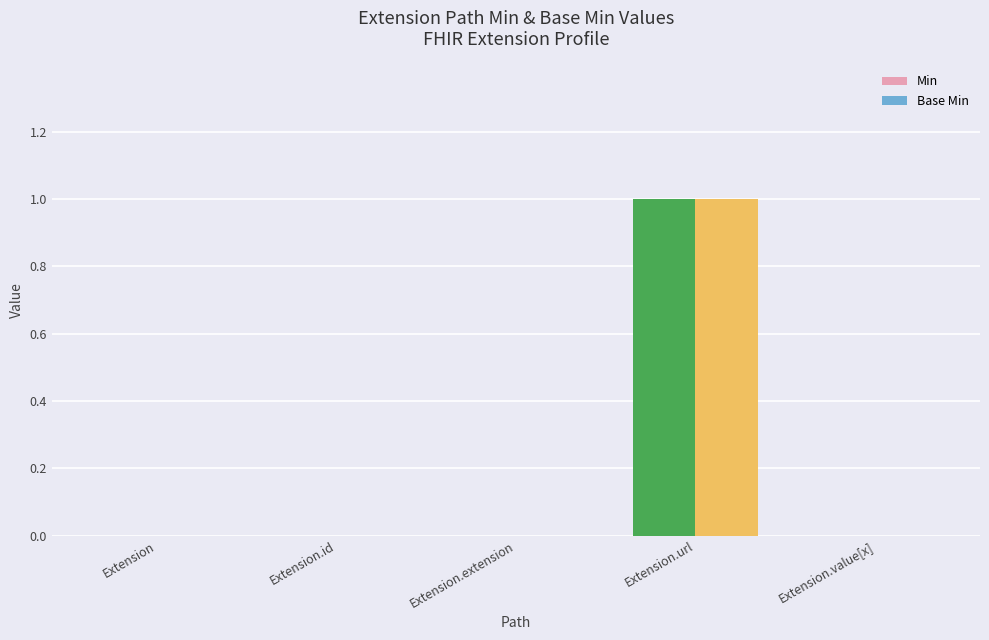

What is the difference between the maximum and minimum values in the Base Min series?

1